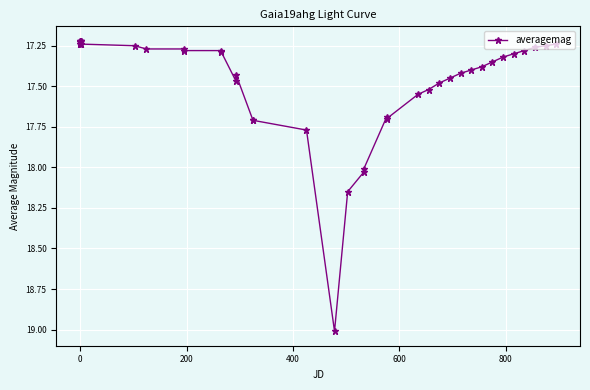

Count the number of data series in this chart.

1